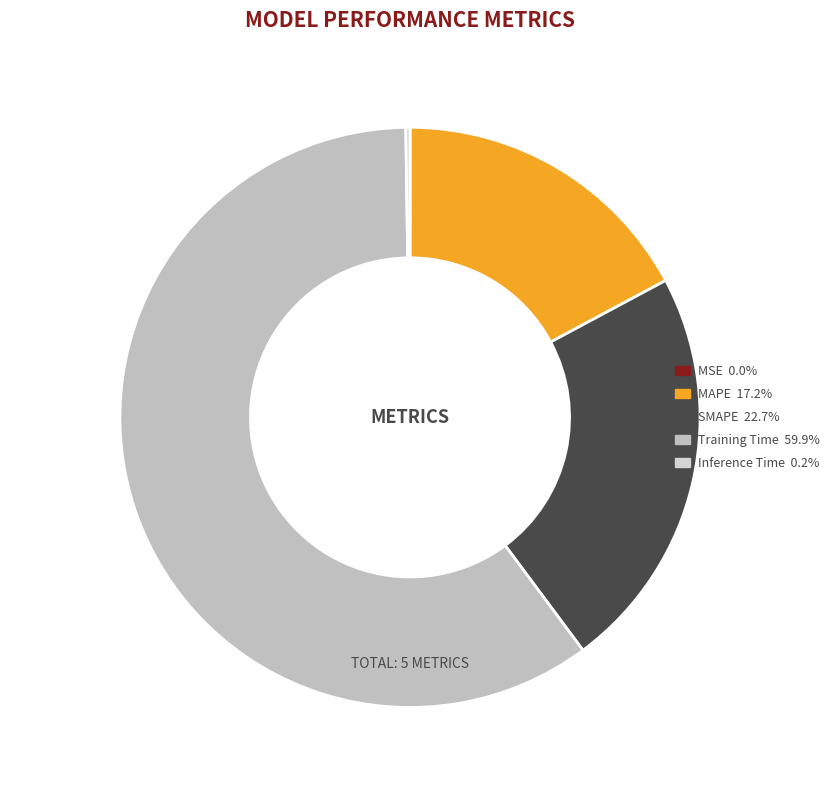

What is the majority slice?

Training Time